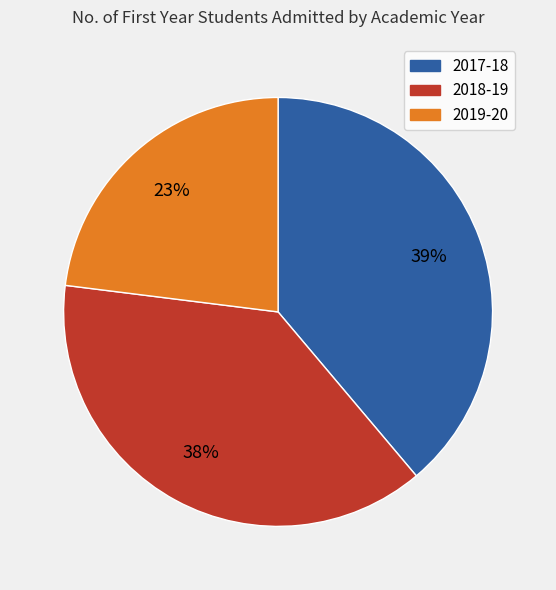

Is 2019-20 the majority of the pie?

No